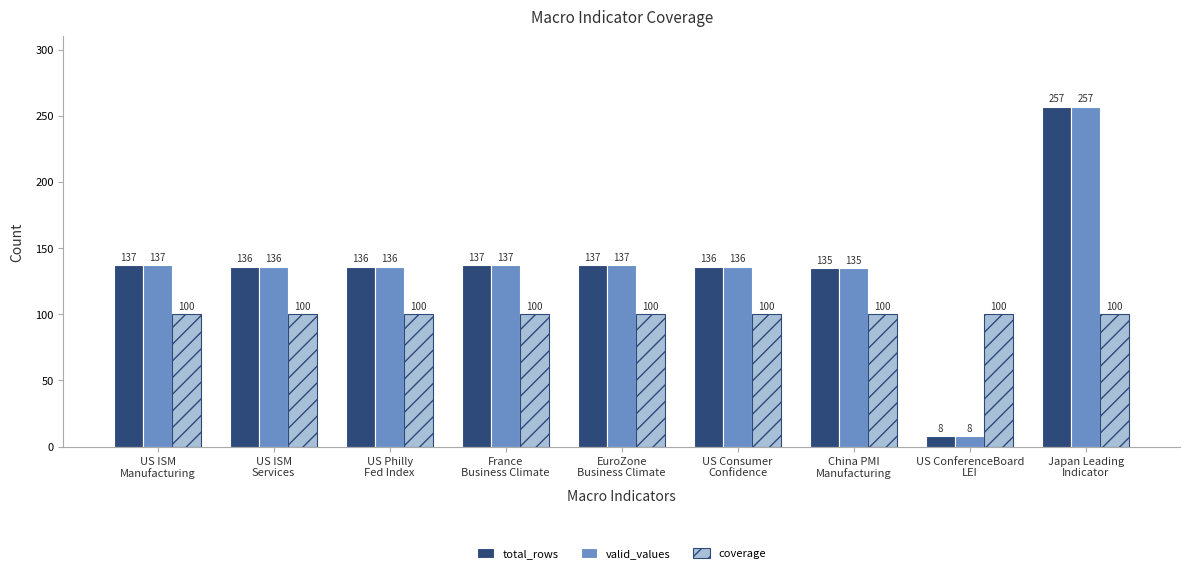

Reading left to right, extract all data points from this chart.

total_rows: 137	136	136	137	137	136	135	8	257
valid_values: 137	136	136	137	137	136	135	8	257
coverage: 100	100	100	100	100	100	100	100	100